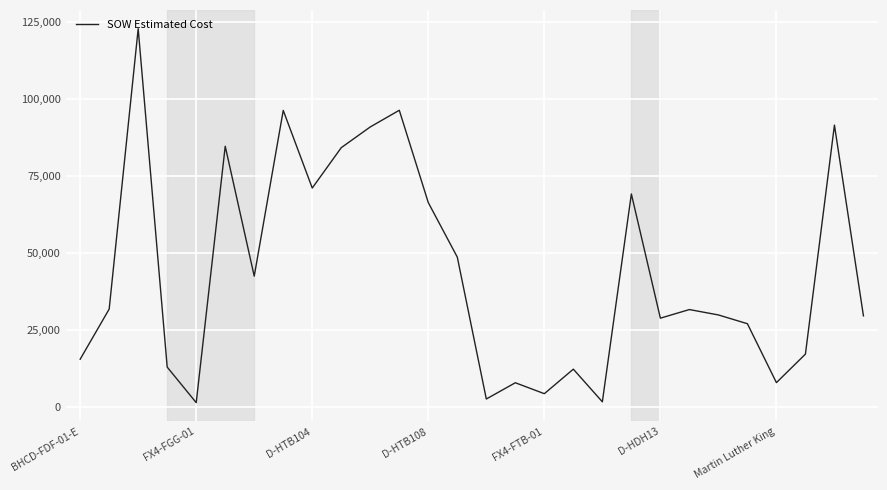

At which label is the value closest to 62029?

D-HTB108